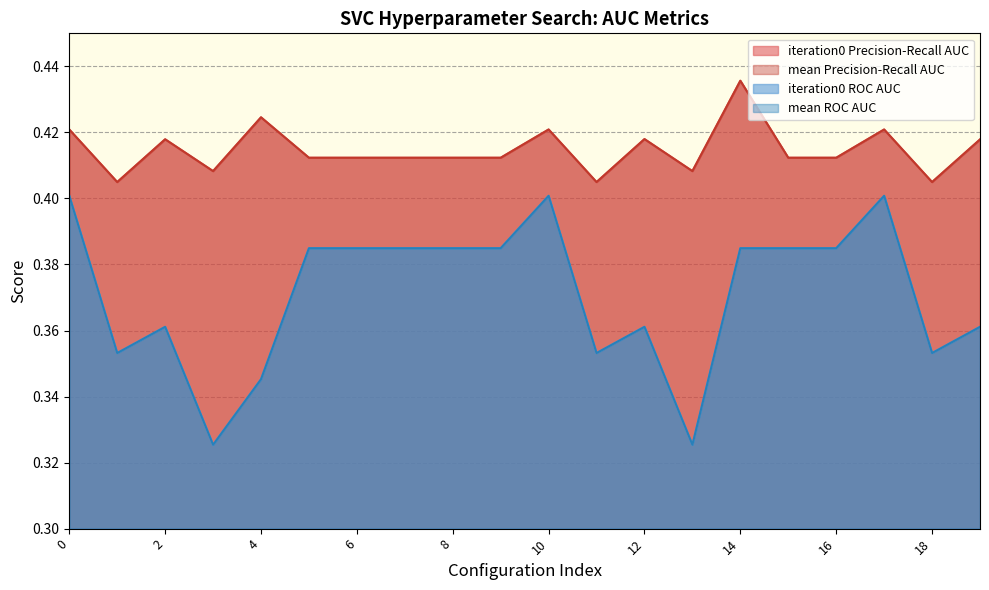

How many mean_roc_auc values are between 0 and 1?

20